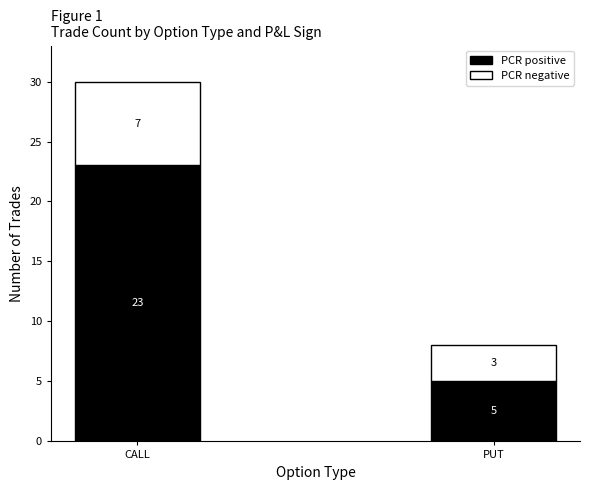

At which category is the sum across all series the highest?

CALL